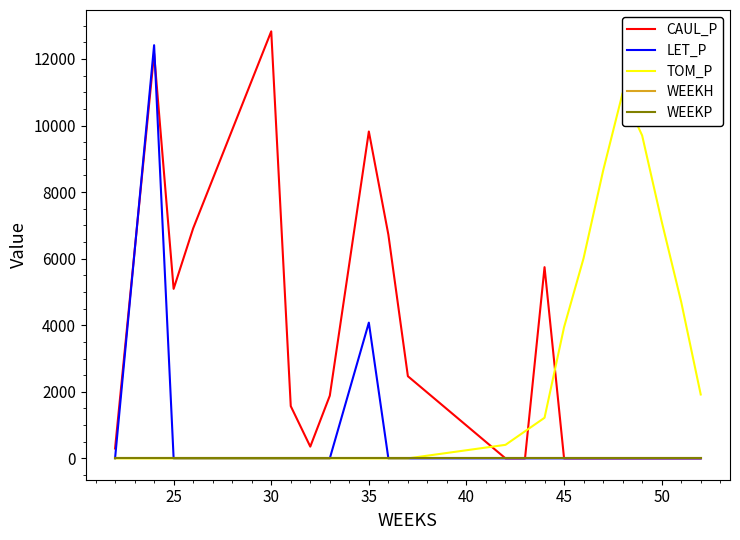

Reading right to left, list all the values displayed in this chart.

CAUL_P: 0.0	0.0	0.0	0.0	0.0	0.0	0.0	0.0	5744.5	0.0	0.0	2467.8	6721.1	9819.5	1883.4	353.2	1569.3	12828.8	6909.9	5092.6	12159.9	296.5
LET_P: 0.0	0.0	0.0	0.0	0.0	0.0	0.0	0.0	0.0	0.0	0.0	0.0	0.0	4078.0	0.0	0.0	0.0	0.0	0.0	0.0	12413.0	0.0
TOM_P: 1919.2	4701.0	7117.9	9699.6	10978.1	8640.9	6013.2	3940.9	1220.1	813.4	406.7	0.0	0.0	0.0	0.0	0.0	0.0	0.0	0.0	0.0	0.0	0.0
WEEKH: 0.0	0.0	0.0	0.0	0.0	0.0	0.0	0.0	0.0	0.0	0.0	0.0	0.0	0.0	0.0	0.0	0.0	0.0	0.0	0.0	0.0	0.0
WEEKP: 0.0	0.0	0.0	0.0	0.0	0.0	0.0	0.0	0.0	0.0	0.0	0.0	0.0	0.0	0.0	0.0	0.0	0.0	0.0	0.0	0.0	0.0